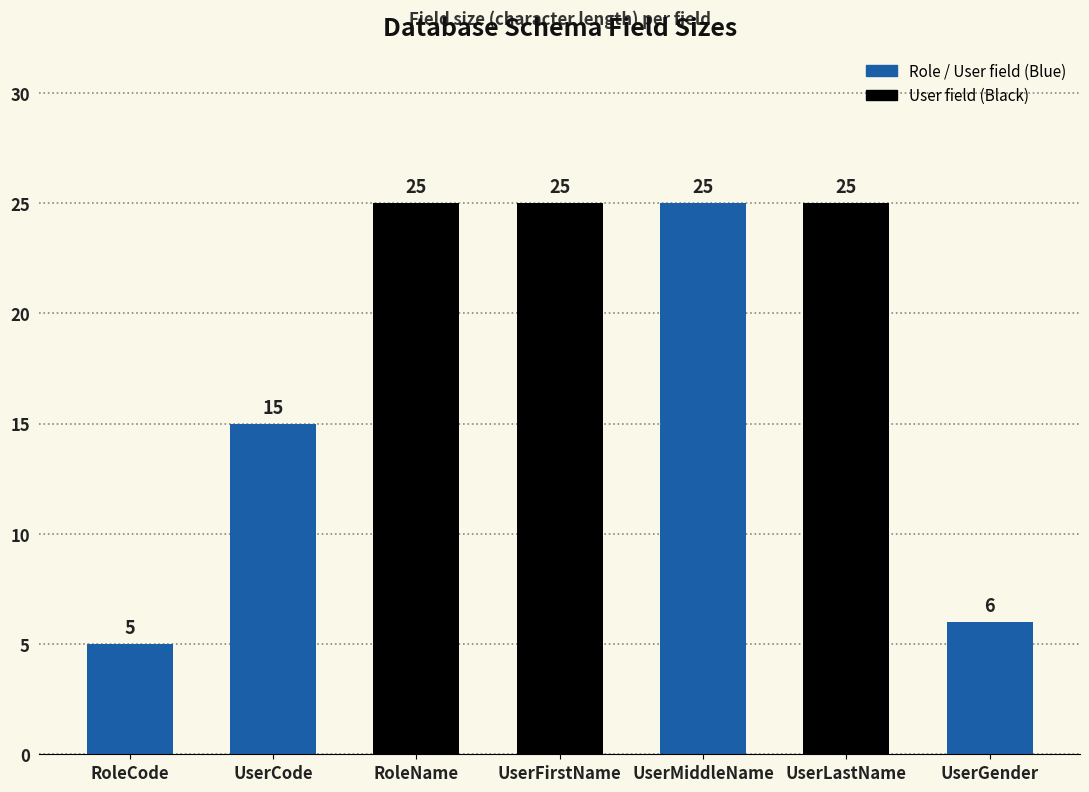

Reading left to right, transcribe all the data shown in this chart.

5	15	25	25	25	25	6